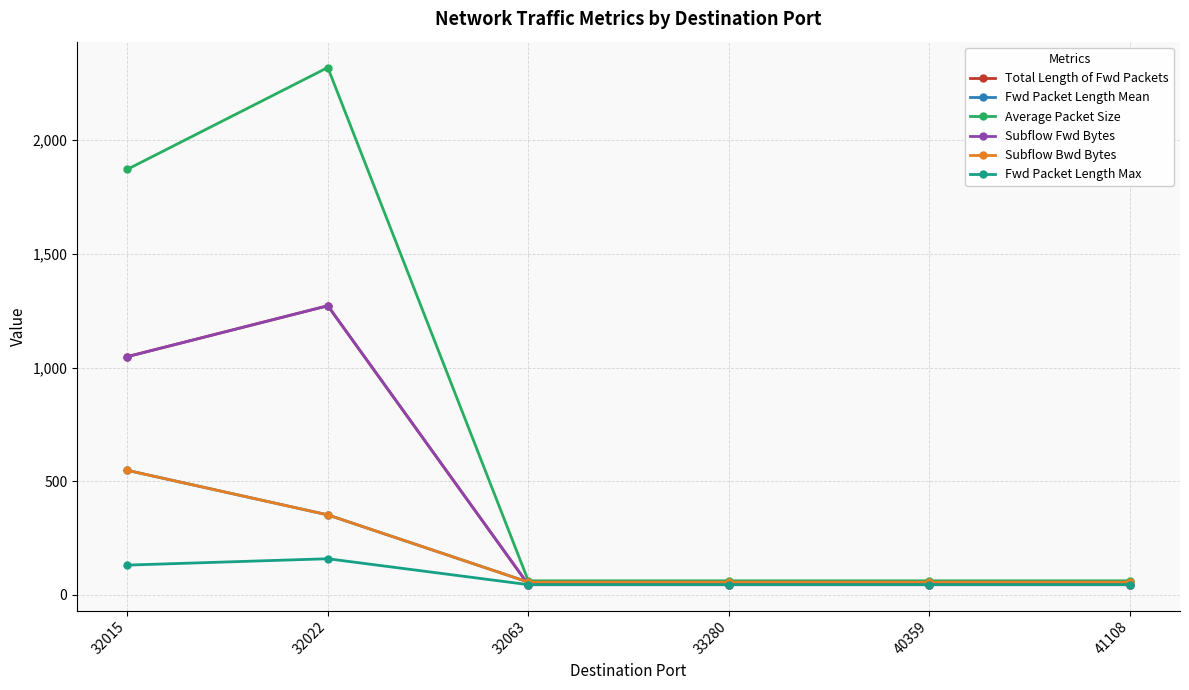

Reading left to right, list all the values displayed in this chart.

Total Length of Fwd Packets: 32015=1048	32022=1272	32063=45	33280=45	40359=45	41108=45
Fwd Packet Length Mean: 32015=548	32022=352	32063=56	33280=56	40359=56	41108=56
Average Packet Size: 32015=1872	32022=2320	32063=62	33280=62	40359=62	41108=62
Subflow Fwd Bytes: 32015=1048	32022=1272	32063=45	33280=45	40359=45	41108=45
Subflow Bwd Bytes: 32015=548	32022=352	32063=56	33280=56	40359=56	41108=56
Fwd Packet Length Max: 32015=131	32022=159	32063=45	33280=45	40359=45	41108=45